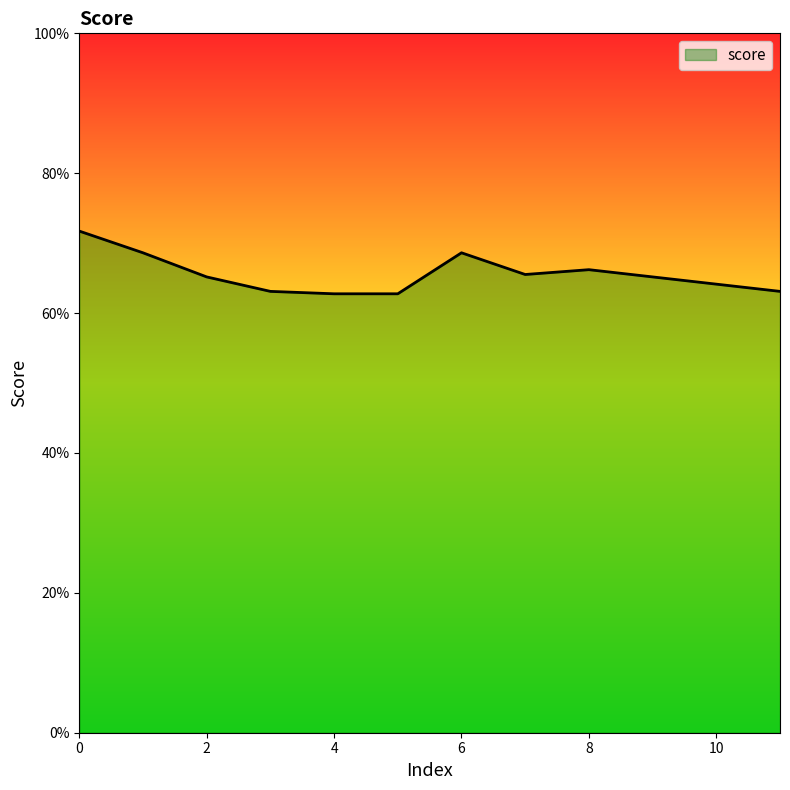

Rank the categories by value from highest to lowest.

0, 1, 6, 8, 7, 2, 9, 10, 3, 11, 4, 5